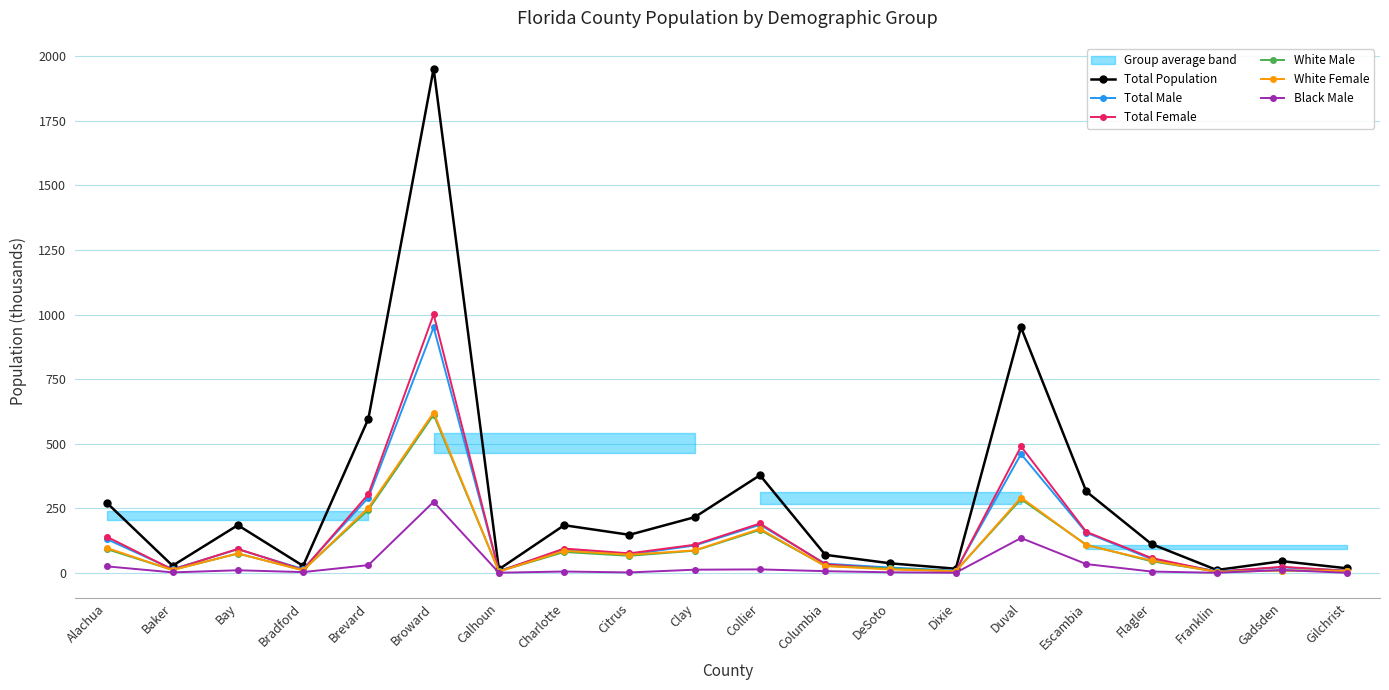

Between which two adjacent categories do Total Male and Total Female first intersect?

Alachua and Baker